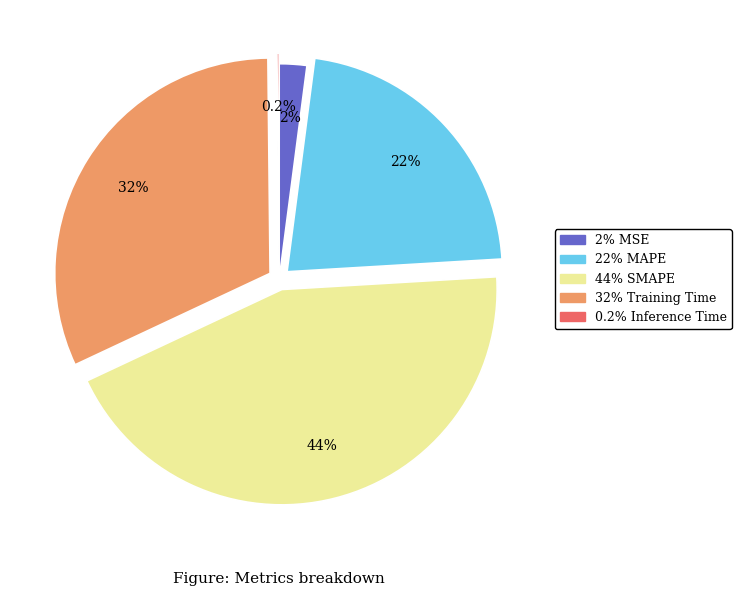

Does any single category account for the majority?

No